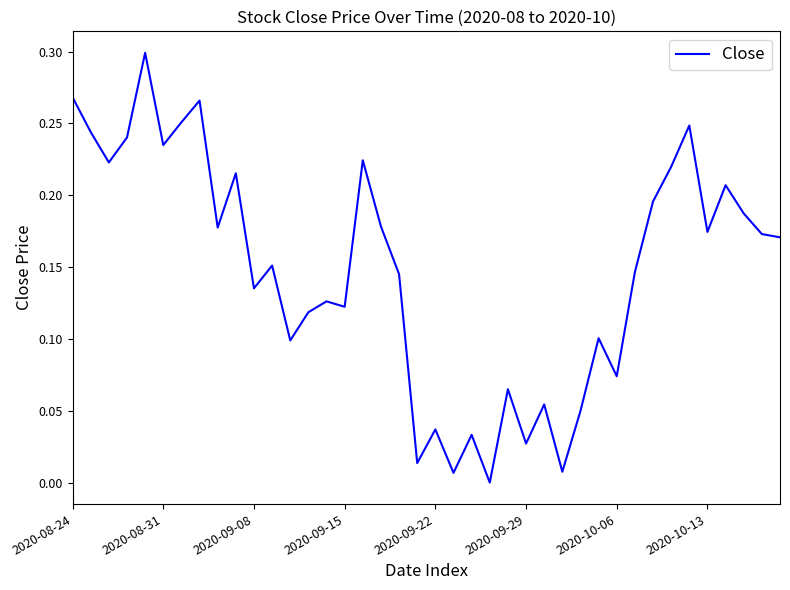

How many interior local valleys (lower than both neighbors) does the data have?

13